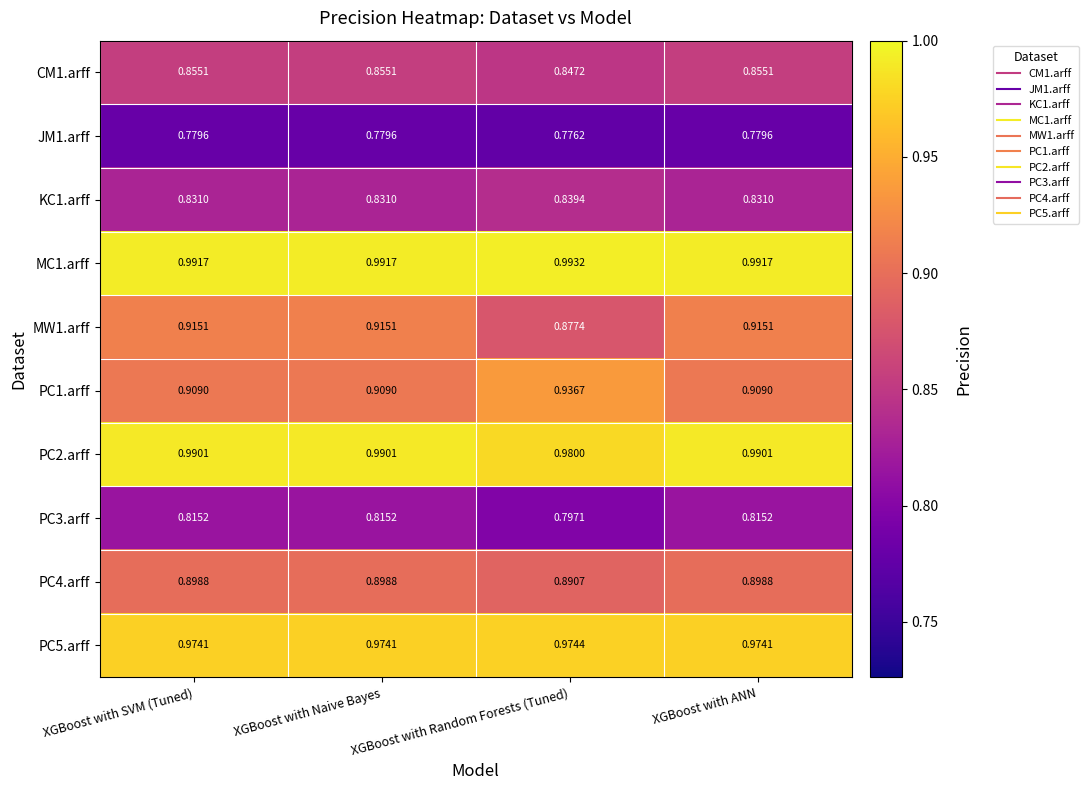

Where is PC2.arff nearest to the value 0?

XGBoost with Random Forests (Tuned)